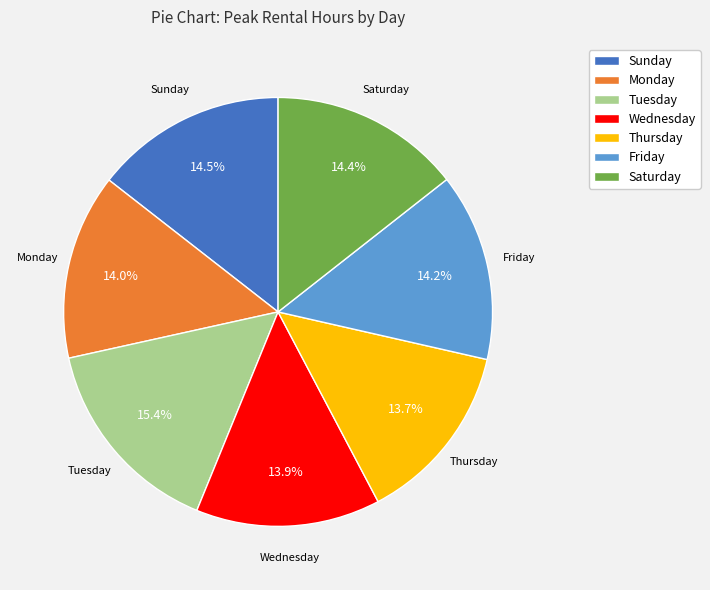

Which has a higher value, Saturday or Thursday?

Saturday